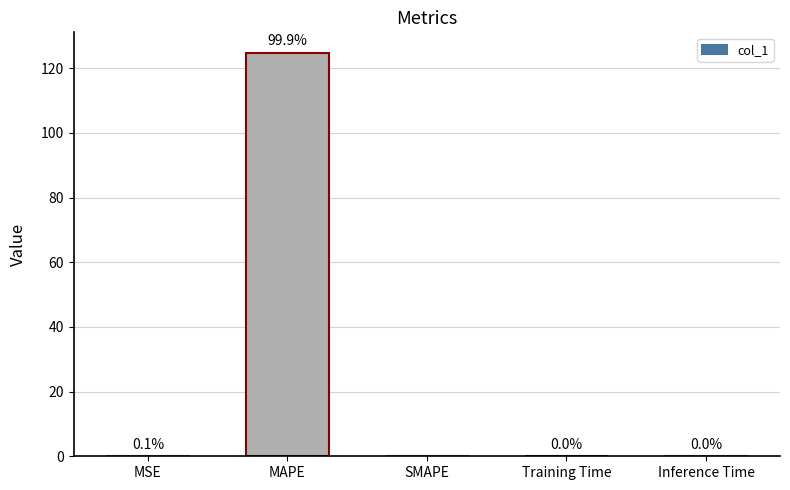

Between Training Time and MSE, which is larger?

MSE